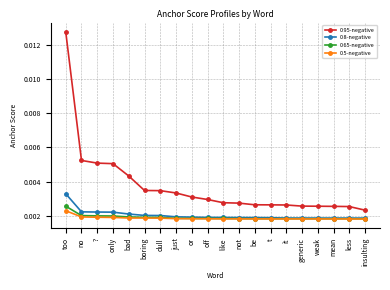

How many distinct data groups are displayed?

4